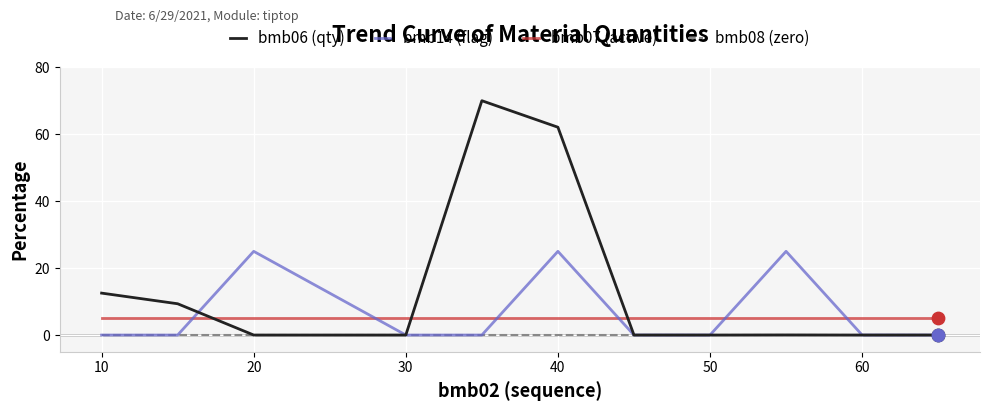

Which series has the largest total across all categories?

bmb06 (qty)